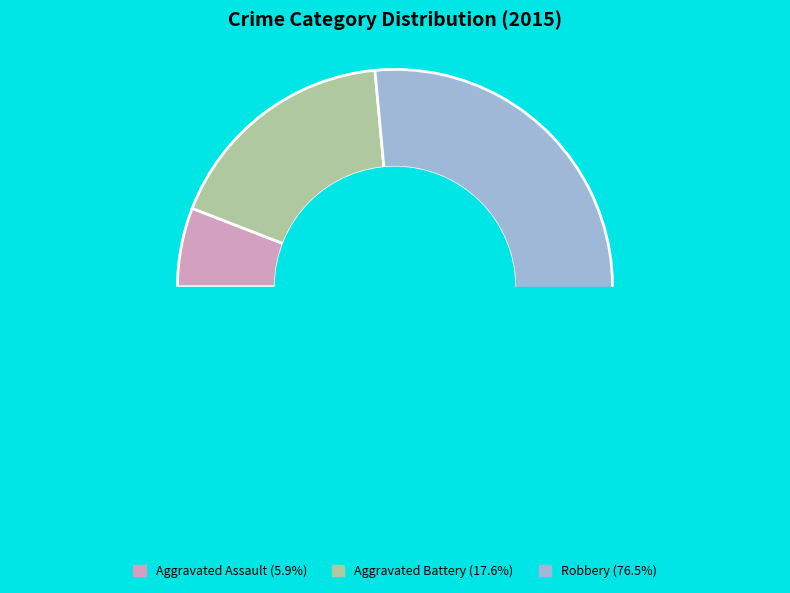

How many slices are in this pie chart?

3